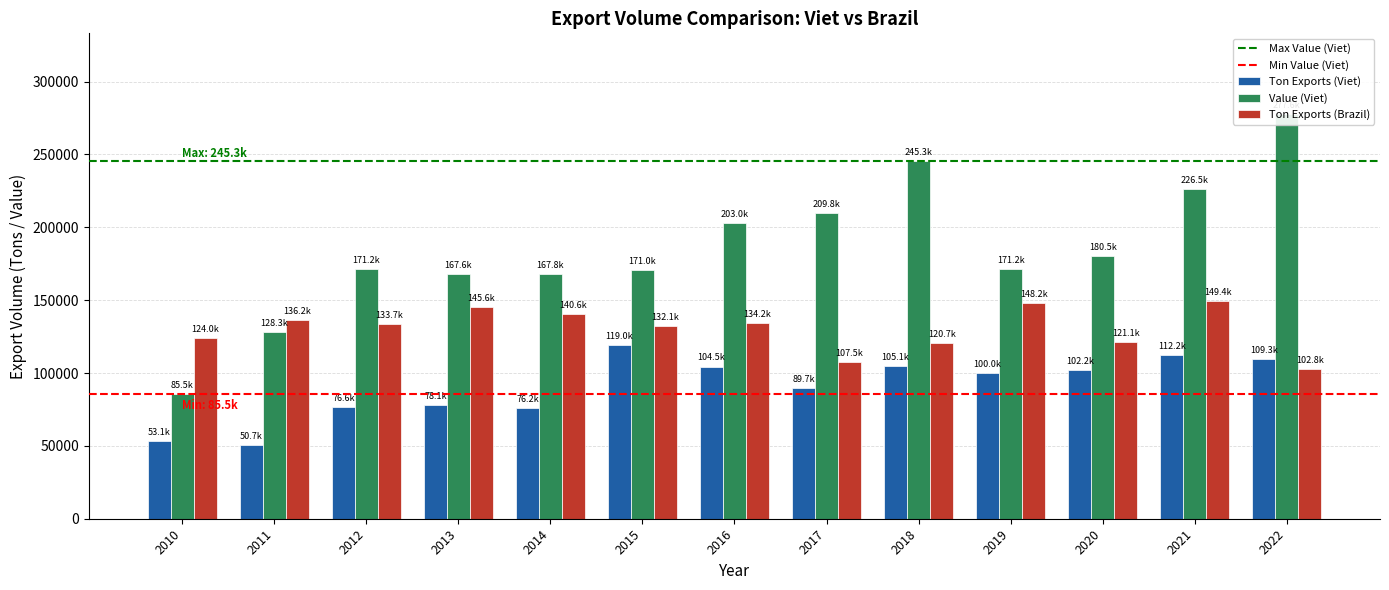

Are the bars horizontal?

No